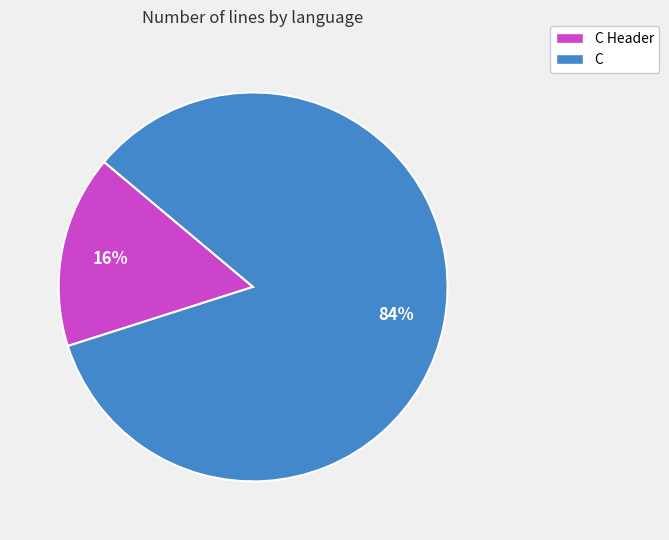

To the nearest percent, what is the average slice percentage?

50%